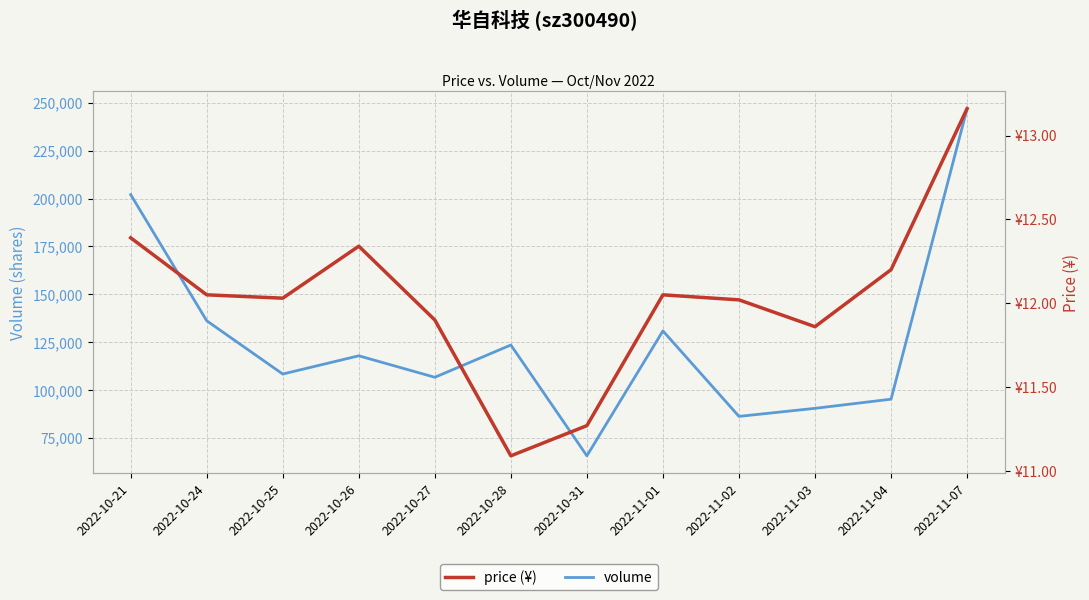

Is this an area chart (filled region under the line)?

No